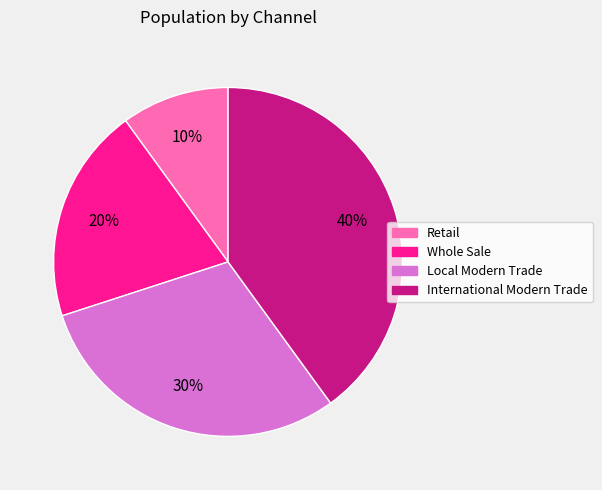

What percentage is the International Modern Trade slice, to the nearest percent?

40%